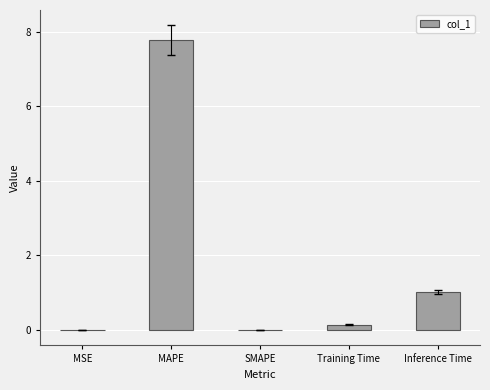

Are the bars horizontal?

No